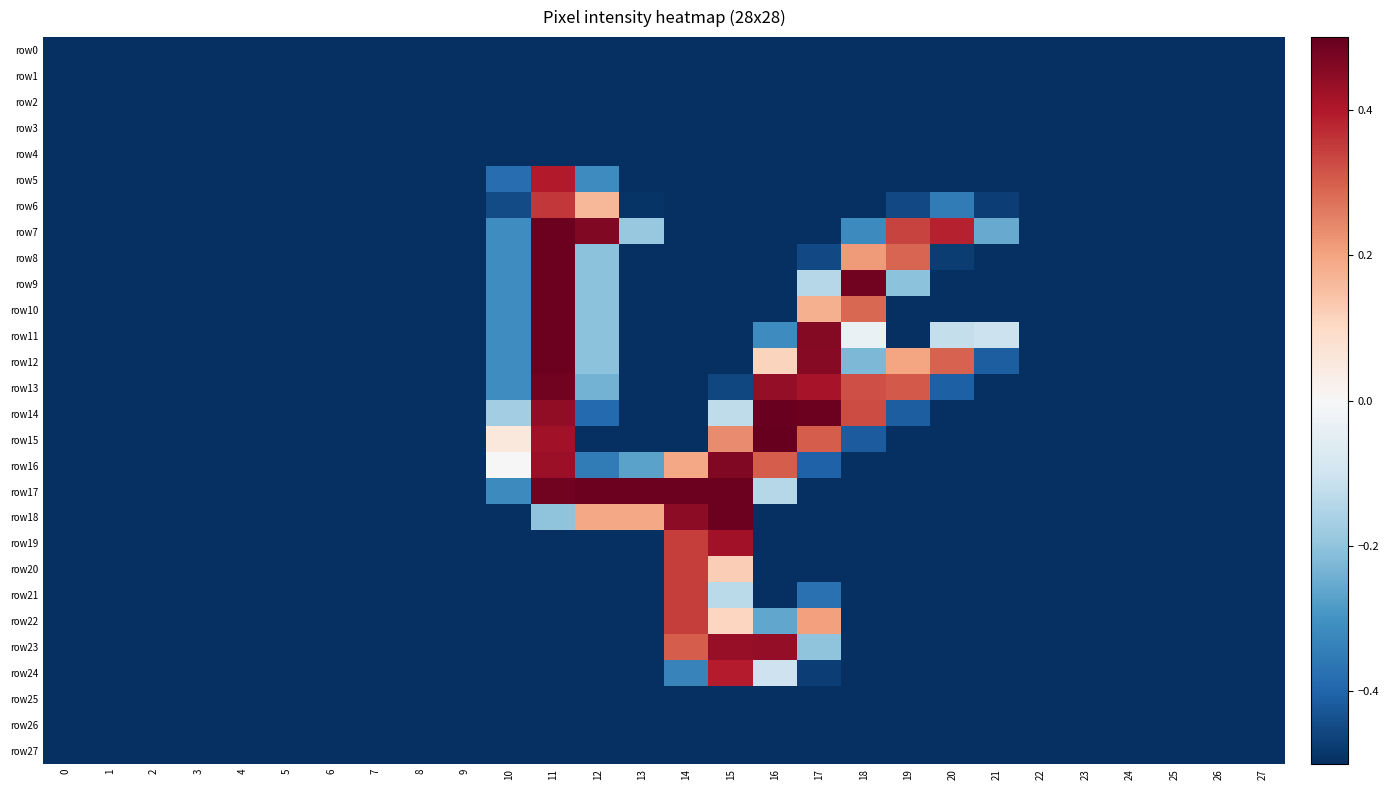

Reading right to left, list all the values displayed in this chart.

row_0: 27=-0.5	26=-0.5	25=-0.5	24=-0.5	23=-0.5	22=-0.5	21=-0.5	20=-0.5	19=-0.5	18=-0.5	17=-0.5	16=-0.5	15=-0.5	14=-0.5	13=-0.5	12=-0.5	11=-0.5	10=-0.5	9=-0.5	8=-0.5	7=-0.5	6=-0.5	5=-0.5	4=-0.5	3=-0.5	2=-0.5	1=-0.5	0=-0.5
row_1: 27=-0.5	26=-0.5	25=-0.5	24=-0.5	23=-0.5	22=-0.5	21=-0.5	20=-0.5	19=-0.5	18=-0.5	17=-0.5	16=-0.5	15=-0.5	14=-0.5	13=-0.5	12=-0.5	11=-0.5	10=-0.5	9=-0.5	8=-0.5	7=-0.5	6=-0.5	5=-0.5	4=-0.5	3=-0.5	2=-0.5	1=-0.5	0=-0.5
row_2: 27=-0.5	26=-0.5	25=-0.5	24=-0.5	23=-0.5	22=-0.5	21=-0.5	20=-0.5	19=-0.5	18=-0.5	17=-0.5	16=-0.5	15=-0.5	14=-0.5	13=-0.5	12=-0.5	11=-0.5	10=-0.5	9=-0.5	8=-0.5	7=-0.5	6=-0.5	5=-0.5	4=-0.5	3=-0.5	2=-0.5	1=-0.5	0=-0.5
row_3: 27=-0.5	26=-0.5	25=-0.5	24=-0.5	23=-0.5	22=-0.5	21=-0.5	20=-0.5	19=-0.5	18=-0.5	17=-0.5	16=-0.5	15=-0.5	14=-0.5	13=-0.5	12=-0.5	11=-0.5	10=-0.5	9=-0.5	8=-0.5	7=-0.5	6=-0.5	5=-0.5	4=-0.5	3=-0.5	2=-0.5	1=-0.5	0=-0.5
row_4: 27=-0.5	26=-0.5	25=-0.5	24=-0.5	23=-0.5	22=-0.5	21=-0.5	20=-0.5	19=-0.5	18=-0.5	17=-0.5	16=-0.5	15=-0.5	14=-0.5	13=-0.5	12=-0.5	11=-0.5	10=-0.5	9=-0.5	8=-0.5	7=-0.5	6=-0.5	5=-0.5	4=-0.5	3=-0.5	2=-0.5	1=-0.5	0=-0.5
row_5: 27=-0.5	26=-0.5	25=-0.5	24=-0.5	23=-0.5	22=-0.5	21=-0.5	20=-0.5	19=-0.5	18=-0.5	17=-0.5	16=-0.5	15=-0.5	14=-0.5	13=-0.5	12=-0.3	11=0.4	10=-0.4	9=-0.5	8=-0.5	7=-0.5	6=-0.5	5=-0.5	4=-0.5	3=-0.5	2=-0.5	1=-0.5	0=-0.5
row_6: 27=-0.5	26=-0.5	25=-0.5	24=-0.5	23=-0.5	22=-0.5	21=-0.5	20=-0.4	19=-0.5	18=-0.5	17=-0.5	16=-0.5	15=-0.5	14=-0.5	13=-0.5	12=0.2	11=0.4	10=-0.4	9=-0.5	8=-0.5	7=-0.5	6=-0.5	5=-0.5	4=-0.5	3=-0.5	2=-0.5	1=-0.5	0=-0.5
row_7: 27=-0.5	26=-0.5	25=-0.5	24=-0.5	23=-0.5	22=-0.5	21=-0.3	20=0.4	19=0.3	18=-0.3	17=-0.5	16=-0.5	15=-0.5	14=-0.5	13=-0.2	12=0.5	11=0.5	10=-0.3	9=-0.5	8=-0.5	7=-0.5	6=-0.5	5=-0.5	4=-0.5	3=-0.5	2=-0.5	1=-0.5	0=-0.5
row_8: 27=-0.5	26=-0.5	25=-0.5	24=-0.5	23=-0.5	22=-0.5	21=-0.5	20=-0.5	19=0.3	18=0.2	17=-0.5	16=-0.5	15=-0.5	14=-0.5	13=-0.5	12=-0.2	11=0.5	10=-0.3	9=-0.5	8=-0.5	7=-0.5	6=-0.5	5=-0.5	4=-0.5	3=-0.5	2=-0.5	1=-0.5	0=-0.5
row_9: 27=-0.5	26=-0.5	25=-0.5	24=-0.5	23=-0.5	22=-0.5	21=-0.5	20=-0.5	19=-0.2	18=0.5	17=-0.1	16=-0.5	15=-0.5	14=-0.5	13=-0.5	12=-0.2	11=0.5	10=-0.3	9=-0.5	8=-0.5	7=-0.5	6=-0.5	5=-0.5	4=-0.5	3=-0.5	2=-0.5	1=-0.5	0=-0.5
row_10: 27=-0.5	26=-0.5	25=-0.5	24=-0.5	23=-0.5	22=-0.5	21=-0.5	20=-0.5	19=-0.5	18=0.3	17=0.2	16=-0.5	15=-0.5	14=-0.5	13=-0.5	12=-0.2	11=0.5	10=-0.3	9=-0.5	8=-0.5	7=-0.5	6=-0.5	5=-0.5	4=-0.5	3=-0.5	2=-0.5	1=-0.5	0=-0.5
row_11: 27=-0.5	26=-0.5	25=-0.5	24=-0.5	23=-0.5	22=-0.5	21=-0.1	20=-0.1	19=-0.5	18=-0.0	17=0.5	16=-0.3	15=-0.5	14=-0.5	13=-0.5	12=-0.2	11=0.5	10=-0.3	9=-0.5	8=-0.5	7=-0.5	6=-0.5	5=-0.5	4=-0.5	3=-0.5	2=-0.5	1=-0.5	0=-0.5
row_12: 27=-0.5	26=-0.5	25=-0.5	24=-0.5	23=-0.5	22=-0.5	21=-0.4	20=0.3	19=0.2	18=-0.2	17=0.5	16=0.1	15=-0.5	14=-0.5	13=-0.5	12=-0.2	11=0.5	10=-0.3	9=-0.5	8=-0.5	7=-0.5	6=-0.5	5=-0.5	4=-0.5	3=-0.5	2=-0.5	1=-0.5	0=-0.5
row_13: 27=-0.5	26=-0.5	25=-0.5	24=-0.5	23=-0.5	22=-0.5	21=-0.5	20=-0.4	19=0.3	18=0.3	17=0.4	16=0.4	15=-0.5	14=-0.5	13=-0.5	12=-0.2	11=0.5	10=-0.3	9=-0.5	8=-0.5	7=-0.5	6=-0.5	5=-0.5	4=-0.5	3=-0.5	2=-0.5	1=-0.5	0=-0.5
row_14: 27=-0.5	26=-0.5	25=-0.5	24=-0.5	23=-0.5	22=-0.5	21=-0.5	20=-0.5	19=-0.4	18=0.3	17=0.5	16=0.5	15=-0.1	14=-0.5	13=-0.5	12=-0.4	11=0.4	10=-0.2	9=-0.5	8=-0.5	7=-0.5	6=-0.5	5=-0.5	4=-0.5	3=-0.5	2=-0.5	1=-0.5	0=-0.5
row_15: 27=-0.5	26=-0.5	25=-0.5	24=-0.5	23=-0.5	22=-0.5	21=-0.5	20=-0.5	19=-0.5	18=-0.4	17=0.3	16=0.5	15=0.2	14=-0.5	13=-0.5	12=-0.5	11=0.4	10=0.1	9=-0.5	8=-0.5	7=-0.5	6=-0.5	5=-0.5	4=-0.5	3=-0.5	2=-0.5	1=-0.5	0=-0.5
row_16: 27=-0.5	26=-0.5	25=-0.5	24=-0.5	23=-0.5	22=-0.5	21=-0.5	20=-0.5	19=-0.5	18=-0.5	17=-0.4	16=0.3	15=0.5	14=0.2	13=-0.3	12=-0.4	11=0.4	10=0.0	9=-0.5	8=-0.5	7=-0.5	6=-0.5	5=-0.5	4=-0.5	3=-0.5	2=-0.5	1=-0.5	0=-0.5
row_17: 27=-0.5	26=-0.5	25=-0.5	24=-0.5	23=-0.5	22=-0.5	21=-0.5	20=-0.5	19=-0.5	18=-0.5	17=-0.5	16=-0.1	15=0.5	14=0.5	13=0.5	12=0.5	11=0.5	10=-0.3	9=-0.5	8=-0.5	7=-0.5	6=-0.5	5=-0.5	4=-0.5	3=-0.5	2=-0.5	1=-0.5	0=-0.5
row_18: 27=-0.5	26=-0.5	25=-0.5	24=-0.5	23=-0.5	22=-0.5	21=-0.5	20=-0.5	19=-0.5	18=-0.5	17=-0.5	16=-0.5	15=0.5	14=0.4	13=0.2	12=0.2	11=-0.2	10=-0.5	9=-0.5	8=-0.5	7=-0.5	6=-0.5	5=-0.5	4=-0.5	3=-0.5	2=-0.5	1=-0.5	0=-0.5
row_19: 27=-0.5	26=-0.5	25=-0.5	24=-0.5	23=-0.5	22=-0.5	21=-0.5	20=-0.5	19=-0.5	18=-0.5	17=-0.5	16=-0.5	15=0.4	14=0.3	13=-0.5	12=-0.5	11=-0.5	10=-0.5	9=-0.5	8=-0.5	7=-0.5	6=-0.5	5=-0.5	4=-0.5	3=-0.5	2=-0.5	1=-0.5	0=-0.5
row_20: 27=-0.5	26=-0.5	25=-0.5	24=-0.5	23=-0.5	22=-0.5	21=-0.5	20=-0.5	19=-0.5	18=-0.5	17=-0.5	16=-0.5	15=0.1	14=0.3	13=-0.5	12=-0.5	11=-0.5	10=-0.5	9=-0.5	8=-0.5	7=-0.5	6=-0.5	5=-0.5	4=-0.5	3=-0.5	2=-0.5	1=-0.5	0=-0.5
row_21: 27=-0.5	26=-0.5	25=-0.5	24=-0.5	23=-0.5	22=-0.5	21=-0.5	20=-0.5	19=-0.5	18=-0.5	17=-0.4	16=-0.5	15=-0.1	14=0.3	13=-0.5	12=-0.5	11=-0.5	10=-0.5	9=-0.5	8=-0.5	7=-0.5	6=-0.5	5=-0.5	4=-0.5	3=-0.5	2=-0.5	1=-0.5	0=-0.5
row_22: 27=-0.5	26=-0.5	25=-0.5	24=-0.5	23=-0.5	22=-0.5	21=-0.5	20=-0.5	19=-0.5	18=-0.5	17=0.2	16=-0.3	15=0.1	14=0.3	13=-0.5	12=-0.5	11=-0.5	10=-0.5	9=-0.5	8=-0.5	7=-0.5	6=-0.5	5=-0.5	4=-0.5	3=-0.5	2=-0.5	1=-0.5	0=-0.5
row_23: 27=-0.5	26=-0.5	25=-0.5	24=-0.5	23=-0.5	22=-0.5	21=-0.5	20=-0.5	19=-0.5	18=-0.5	17=-0.2	16=0.4	15=0.4	14=0.3	13=-0.5	12=-0.5	11=-0.5	10=-0.5	9=-0.5	8=-0.5	7=-0.5	6=-0.5	5=-0.5	4=-0.5	3=-0.5	2=-0.5	1=-0.5	0=-0.5
row_24: 27=-0.5	26=-0.5	25=-0.5	24=-0.5	23=-0.5	22=-0.5	21=-0.5	20=-0.5	19=-0.5	18=-0.5	17=-0.5	16=-0.1	15=0.4	14=-0.3	13=-0.5	12=-0.5	11=-0.5	10=-0.5	9=-0.5	8=-0.5	7=-0.5	6=-0.5	5=-0.5	4=-0.5	3=-0.5	2=-0.5	1=-0.5	0=-0.5
row_25: 27=-0.5	26=-0.5	25=-0.5	24=-0.5	23=-0.5	22=-0.5	21=-0.5	20=-0.5	19=-0.5	18=-0.5	17=-0.5	16=-0.5	15=-0.5	14=-0.5	13=-0.5	12=-0.5	11=-0.5	10=-0.5	9=-0.5	8=-0.5	7=-0.5	6=-0.5	5=-0.5	4=-0.5	3=-0.5	2=-0.5	1=-0.5	0=-0.5
row_26: 27=-0.5	26=-0.5	25=-0.5	24=-0.5	23=-0.5	22=-0.5	21=-0.5	20=-0.5	19=-0.5	18=-0.5	17=-0.5	16=-0.5	15=-0.5	14=-0.5	13=-0.5	12=-0.5	11=-0.5	10=-0.5	9=-0.5	8=-0.5	7=-0.5	6=-0.5	5=-0.5	4=-0.5	3=-0.5	2=-0.5	1=-0.5	0=-0.5
row_27: 27=-0.5	26=-0.5	25=-0.5	24=-0.5	23=-0.5	22=-0.5	21=-0.5	20=-0.5	19=-0.5	18=-0.5	17=-0.5	16=-0.5	15=-0.5	14=-0.5	13=-0.5	12=-0.5	11=-0.5	10=-0.5	9=-0.5	8=-0.5	7=-0.5	6=-0.5	5=-0.5	4=-0.5	3=-0.5	2=-0.5	1=-0.5	0=-0.5